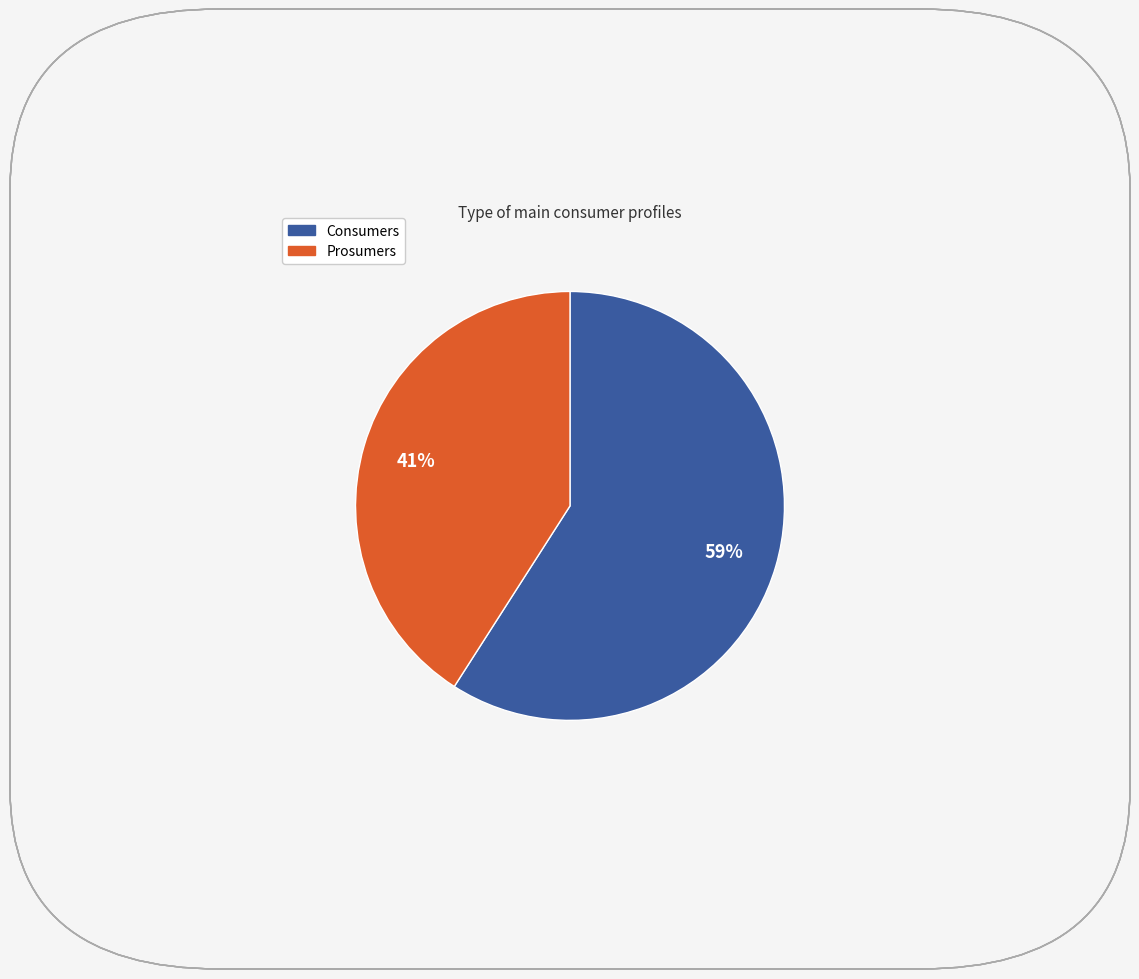

Is it true that Consumers is 59% of the pie?

True